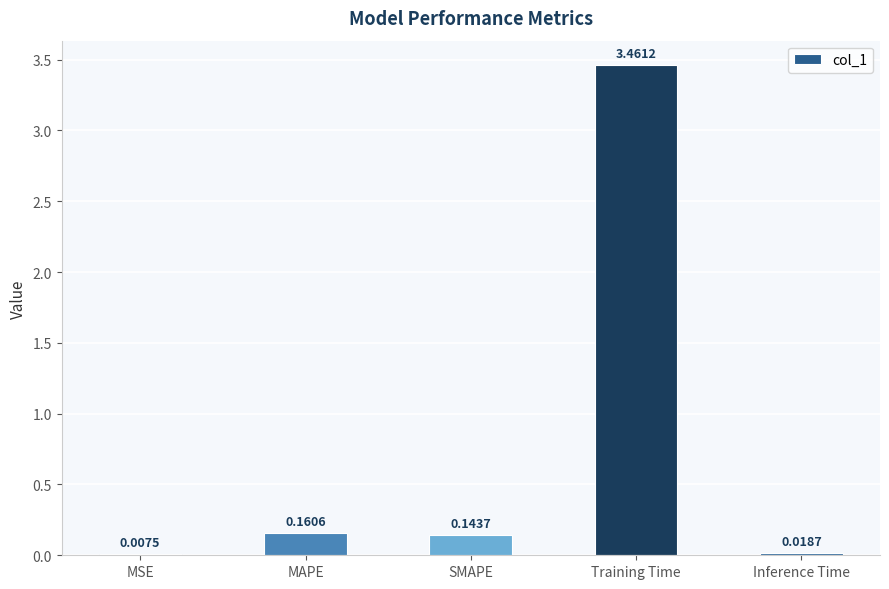

True or false: the data shows 2.4 at Training Time.

False